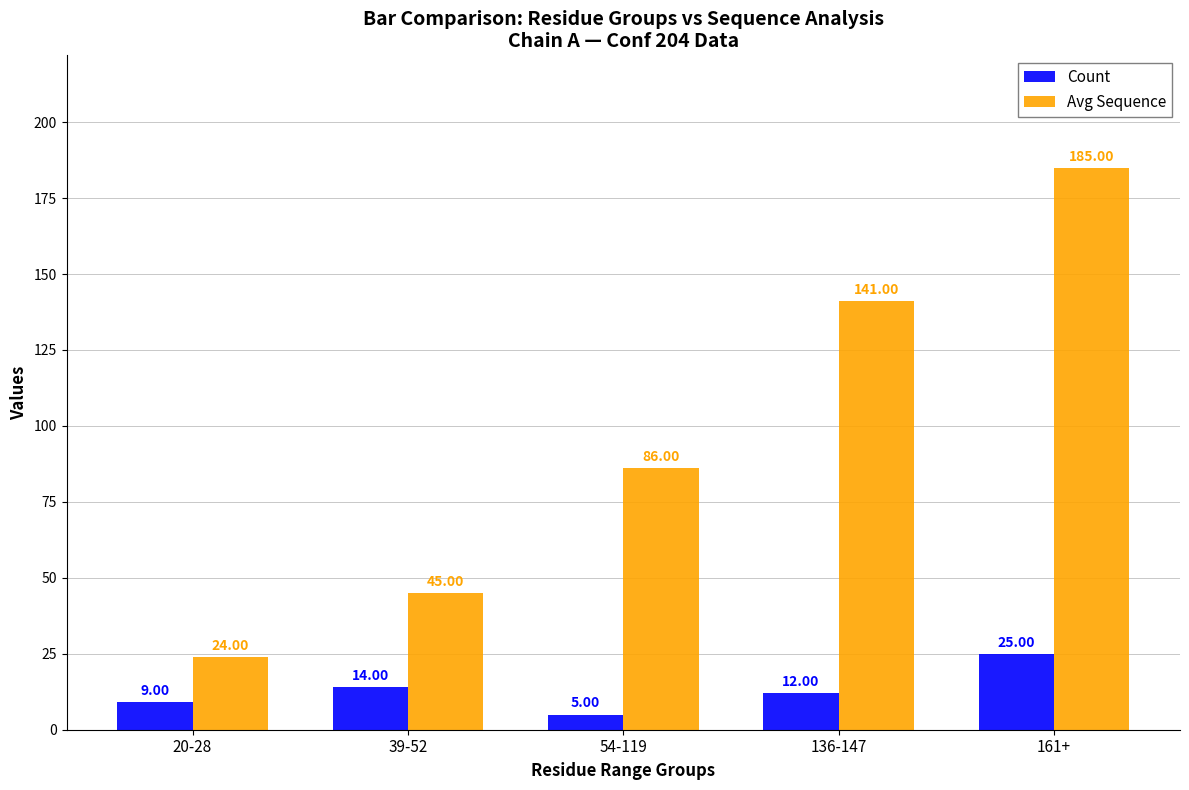

What is the spread (max minus min) of values at 54-119?

81